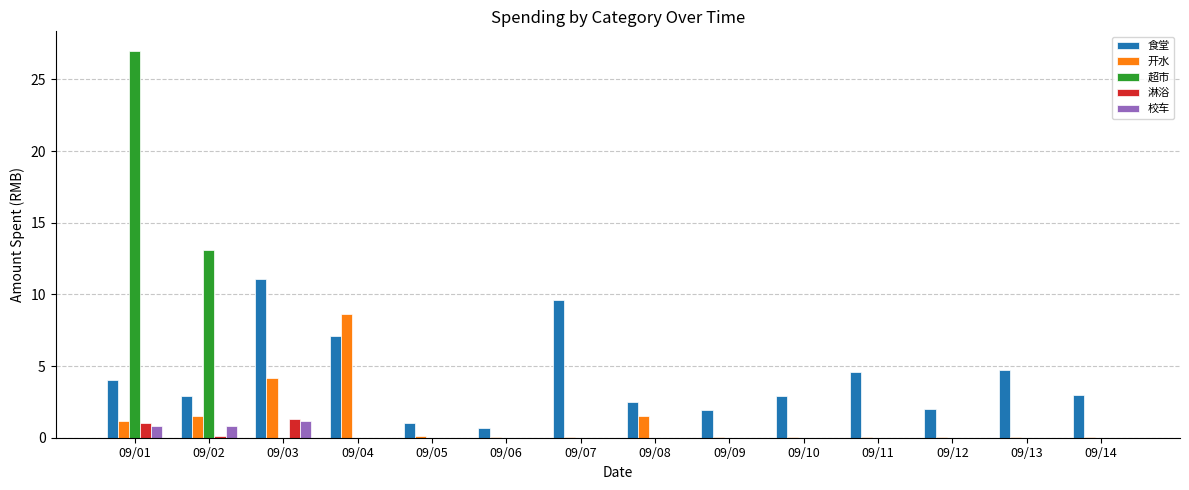

What are all the series names shown in the legend?

食堂, 开水, 超市, 淋浴, 校车